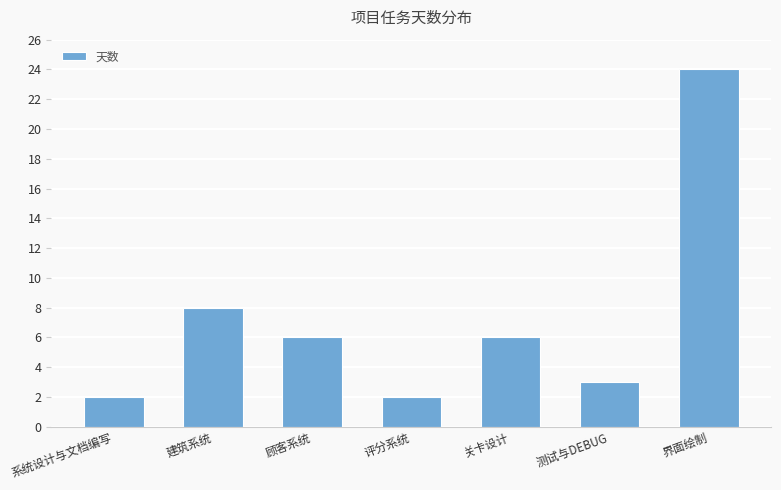

Reading right to left, what are all the values shown in this chart?

界面绘制=24	测试与DEBUG=3	关卡设计=6	评分系统=2	顾客系统=6	建筑系统=8	系统设计与文档编写=2